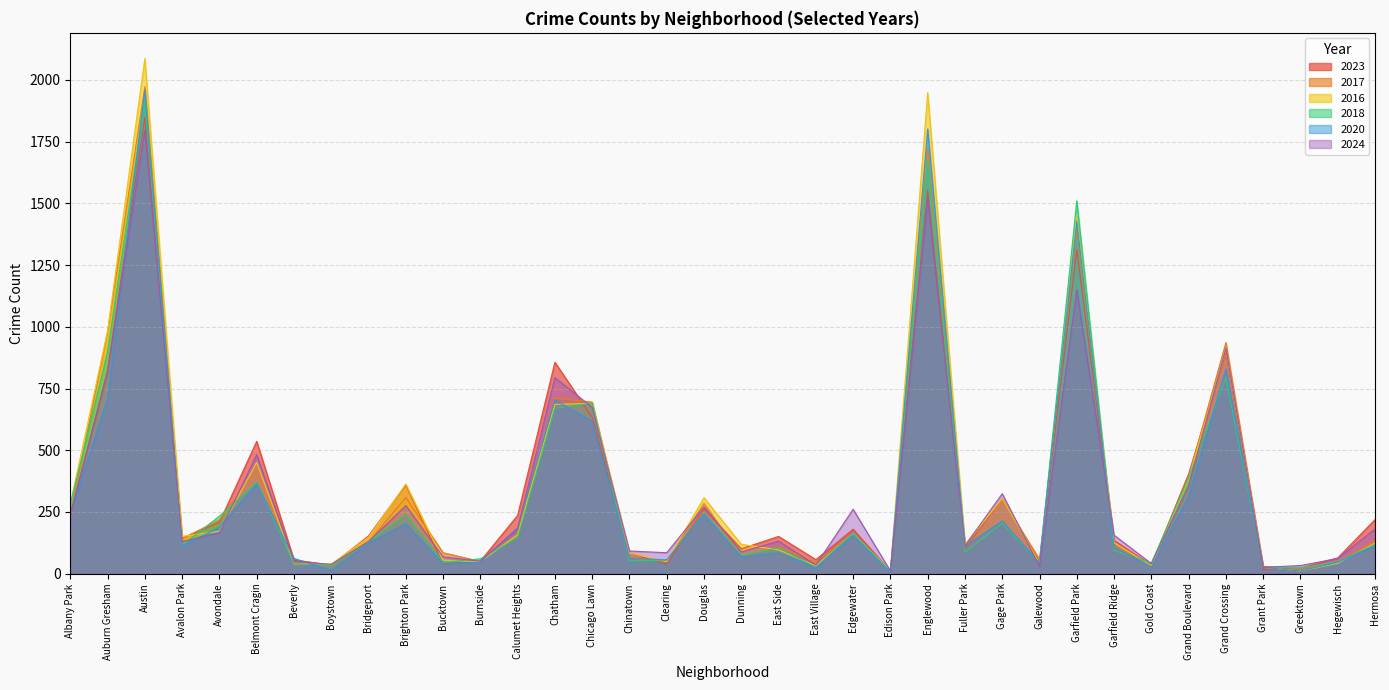

Is it true that 2020 equals 66 at Galewood?

False